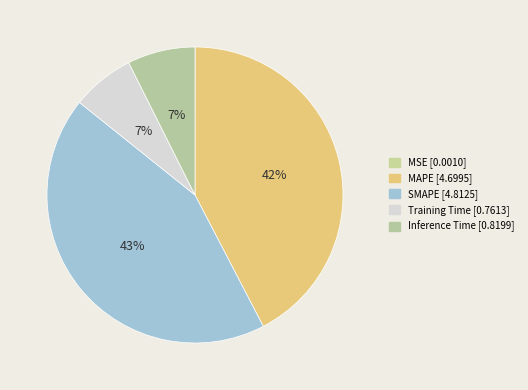

Which category has the smallest portion of the pie?

MSE